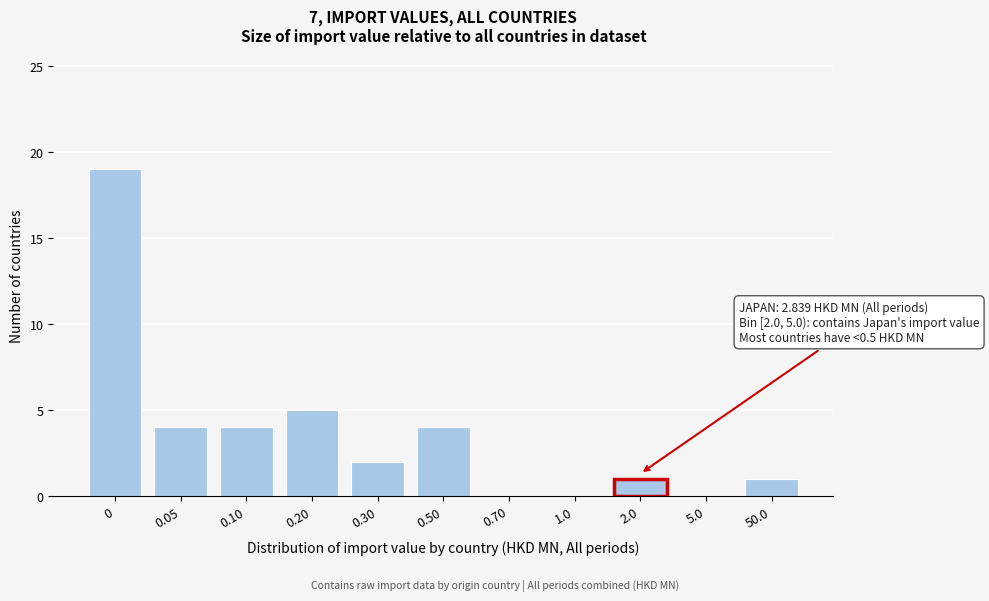

Reading left to right, transcribe all the data shown in this chart.

0=19	0.05=4	0.10=4	0.20=5	0.30=2	0.50=4	0.70=0	1.0=0	2.0=1	5.0=0	50.0=1